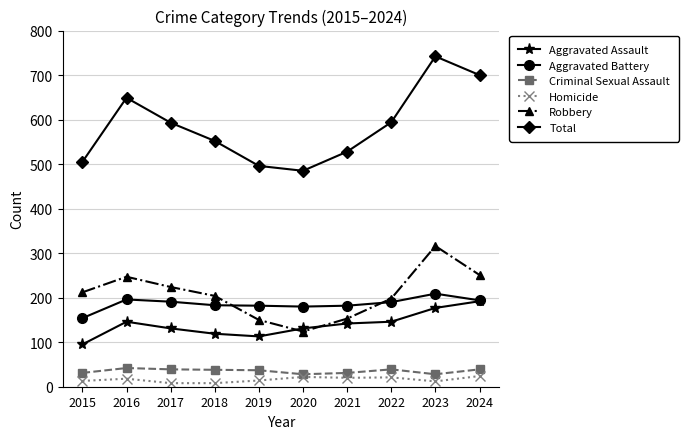

True or false: Robbery has a value of 125 at 2023.

False